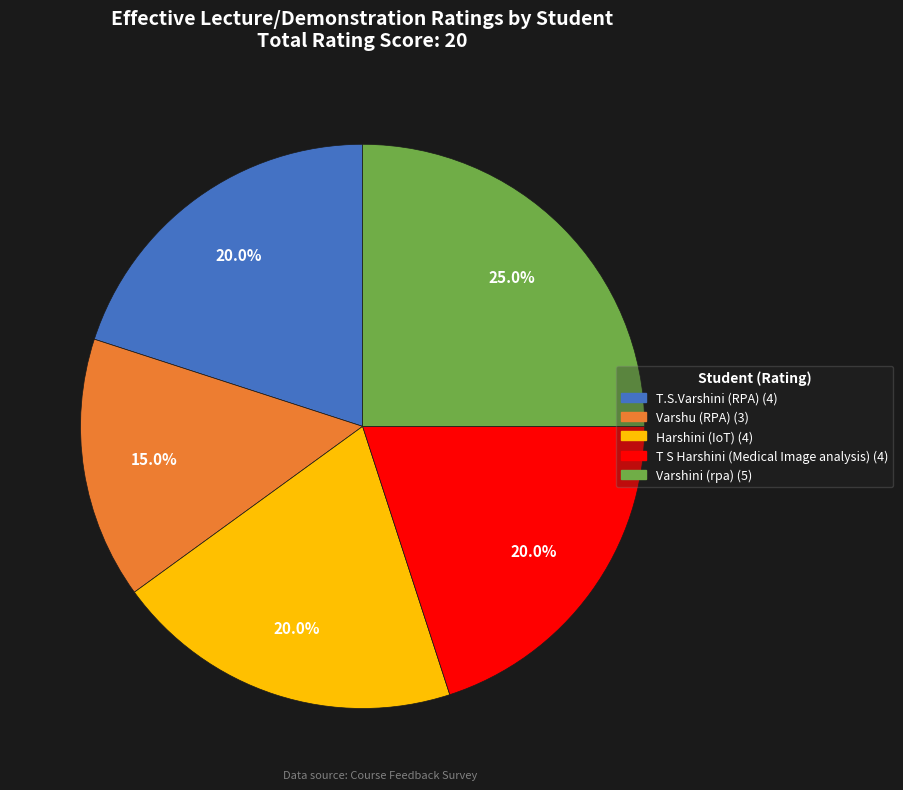

To the nearest percent, what portion does T.S.Varshini (RPA) represent?

20%